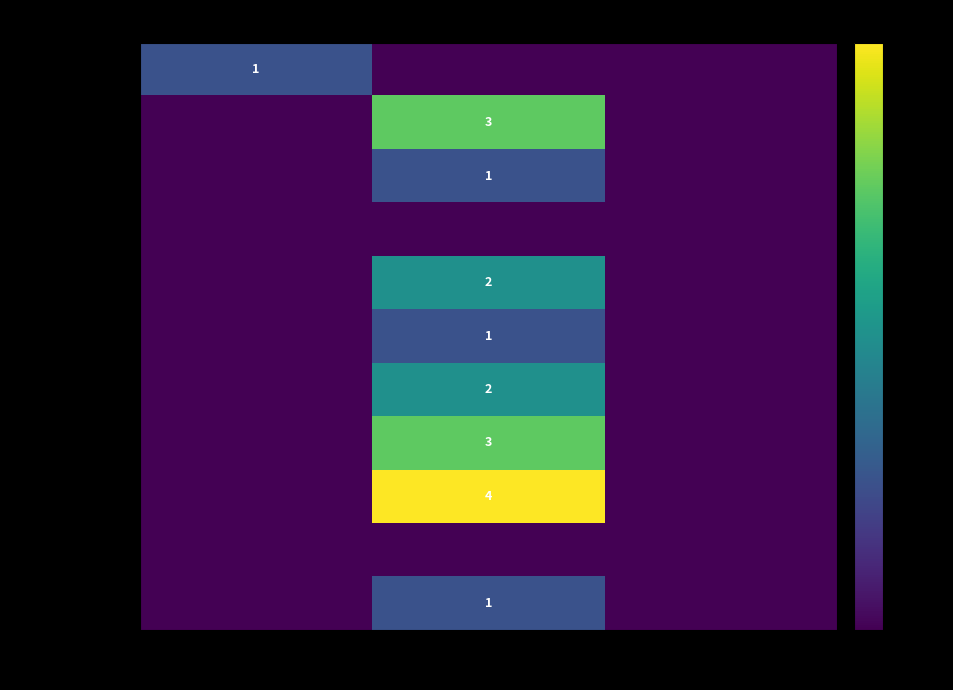

The Paolo Dellepiani series shows 4 at 2022-02. True or false?

True